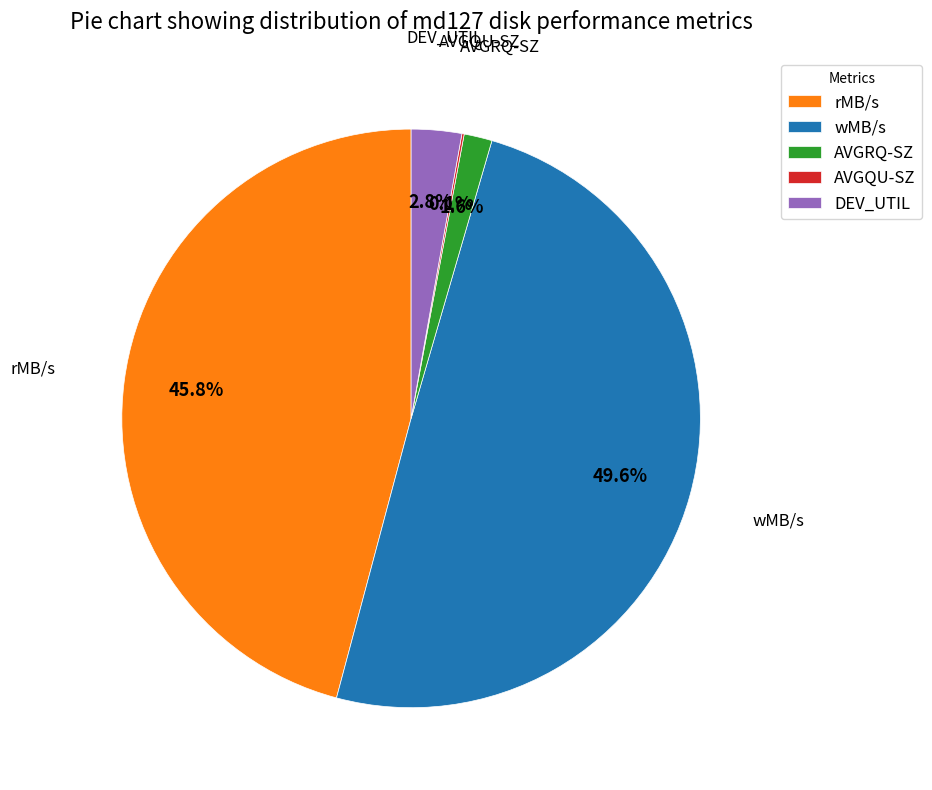

Between wMB/s and DEV_UTIL, which is larger?

wMB/s